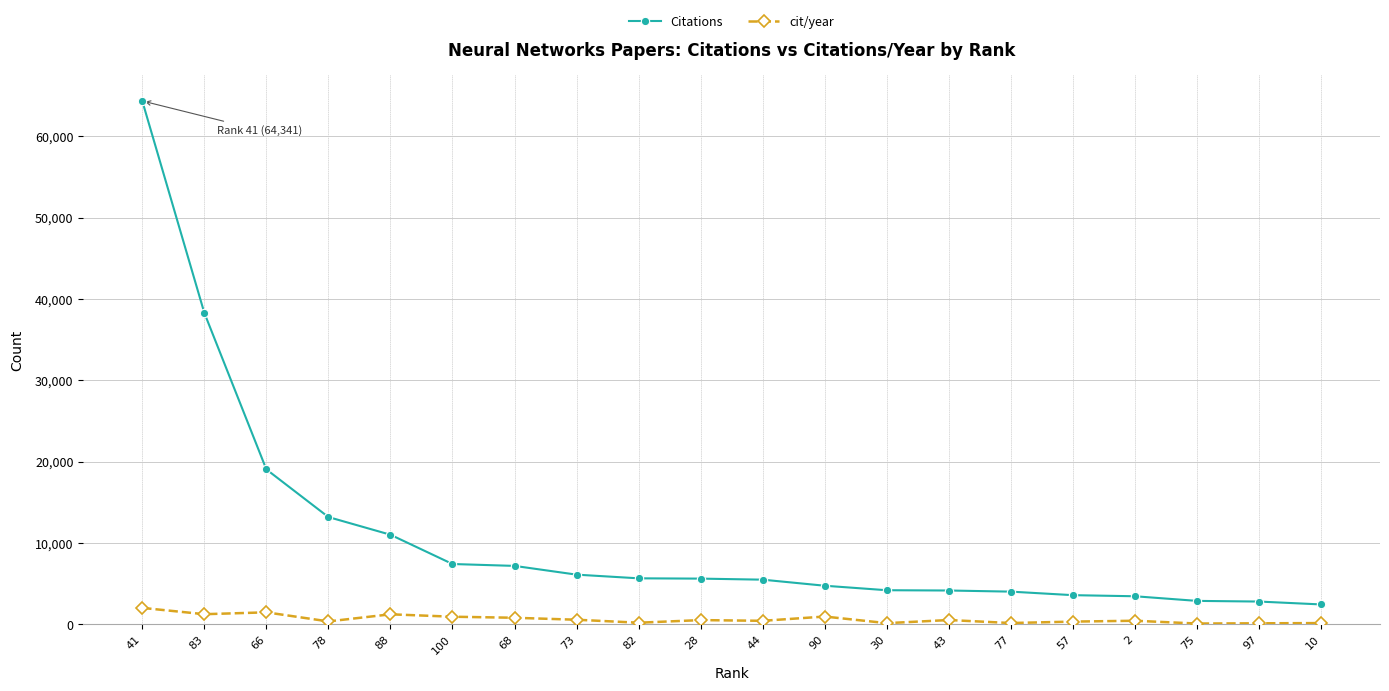

What is the sum of all Citations values?

215463